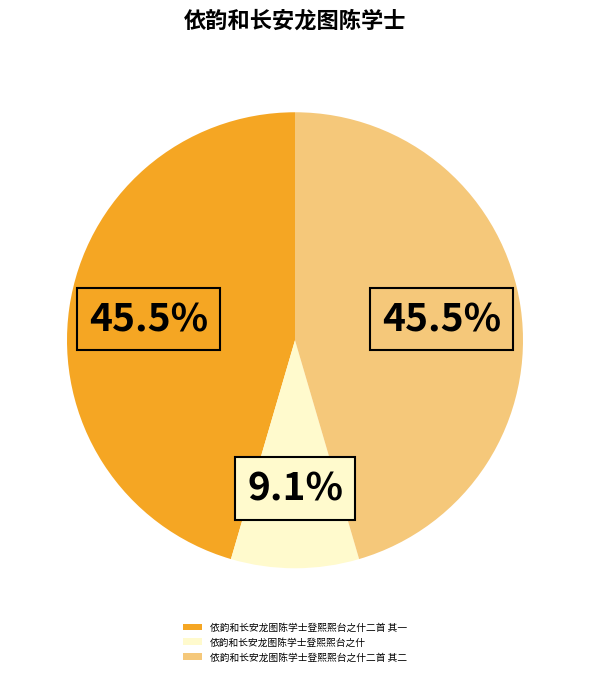

Combined, what portion of the pie is 依韵和长安龙图陈学士登熙熙台之什二首 其二 and 依韵和长安龙图陈学士登煕煕台之什?

54.5%